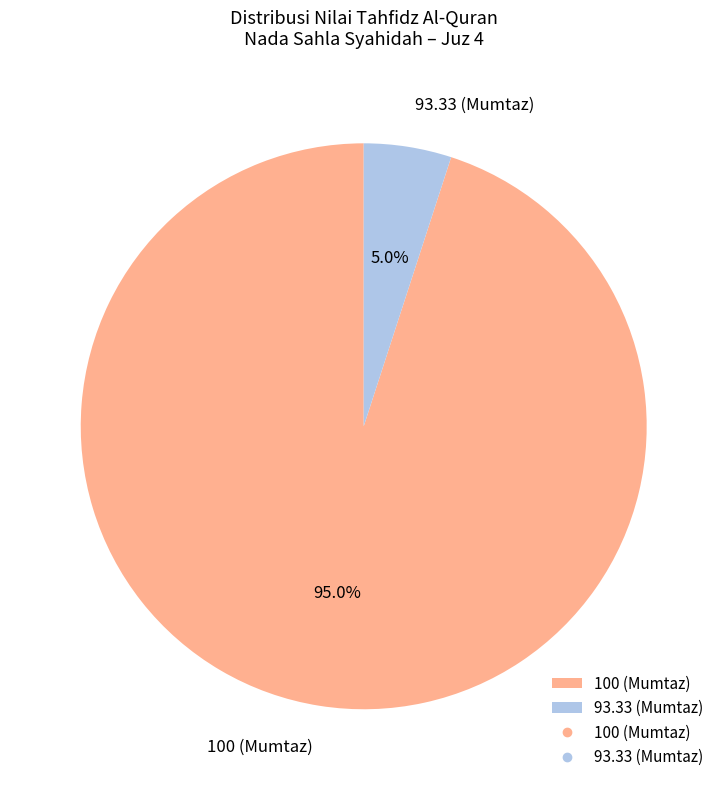

Approximately how many times larger is the value at 100 (Mumtaz) compared to 93.33 (Mumtaz)?

19.0